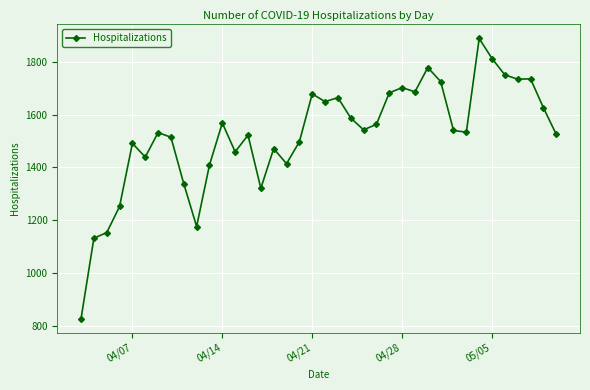

True or false: there are more than 1 points higher than both neighbors.

True